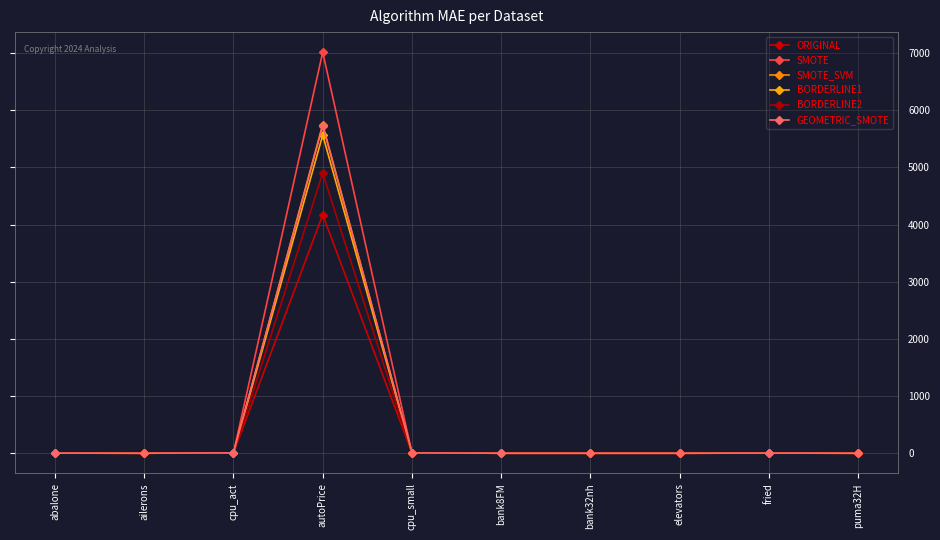

How many categories are shown in the chart?

10